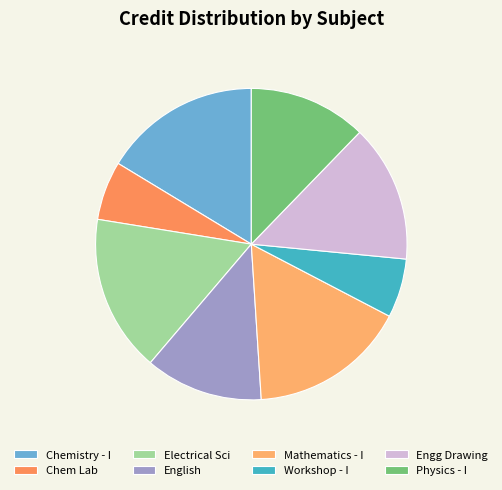

Count the number of slices in the pie.

8